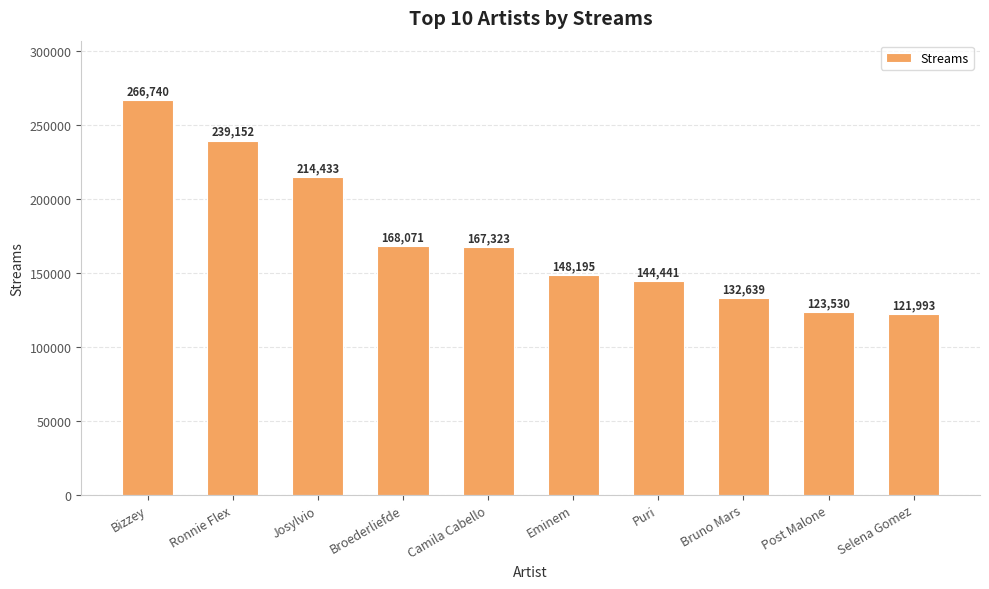

The chart shows a value of 148195 at Eminem. True or false?

True